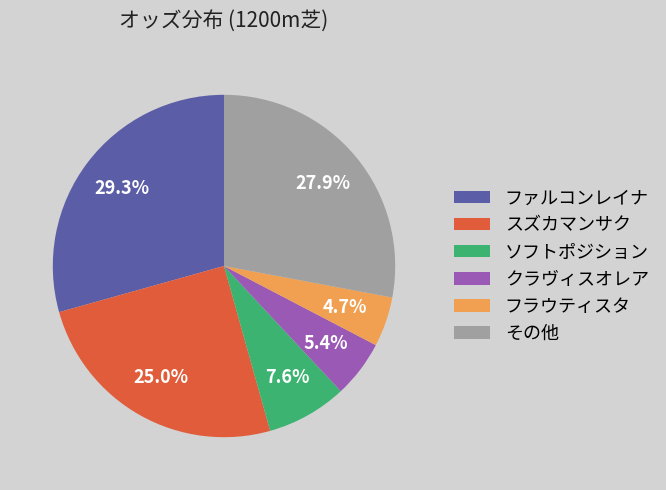

How many segments does this pie chart have?

6